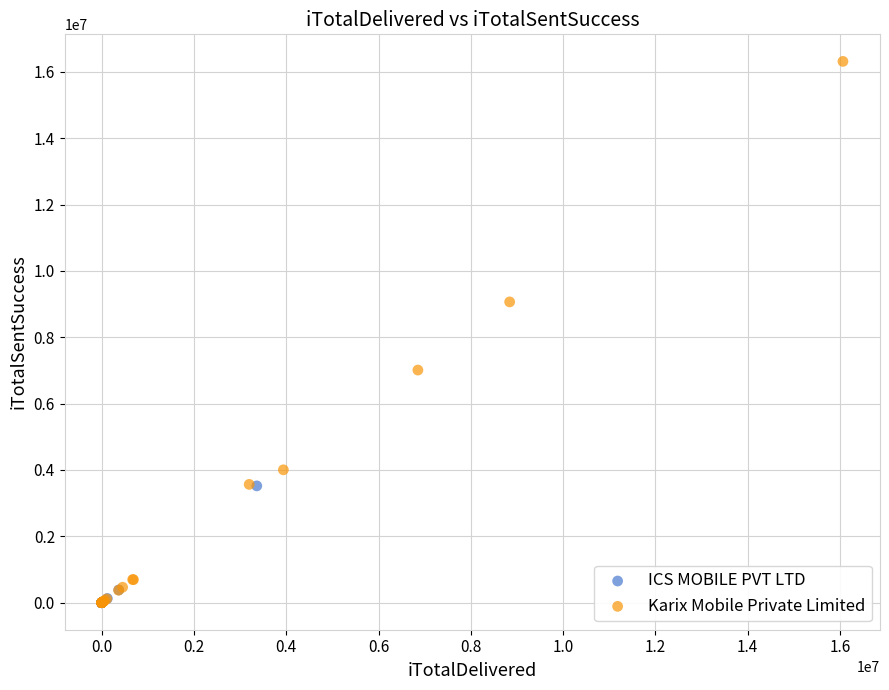

Which series contains the highest Y value?

Karix Mobile Private Limited